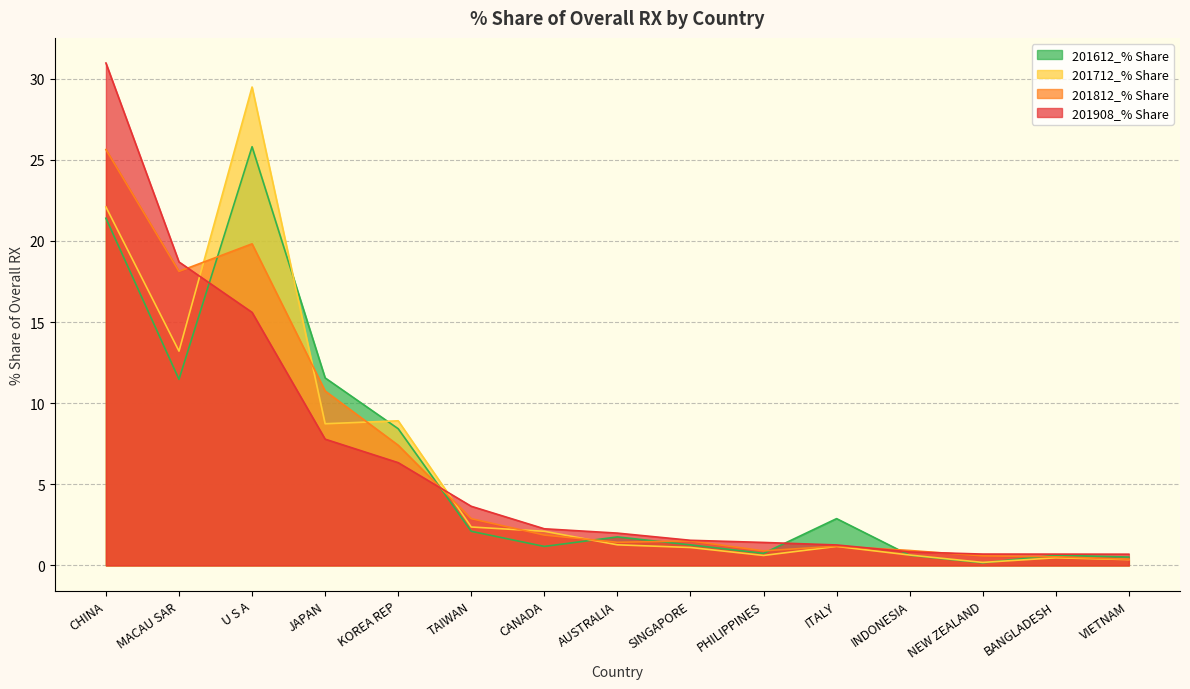

What is the minimum value for 201812_% Share?

0.4